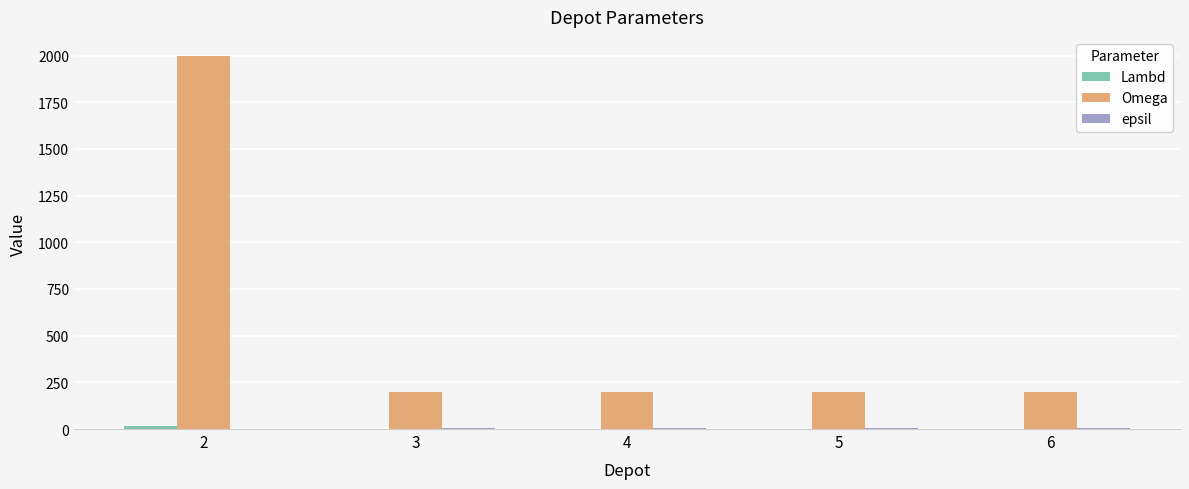

Which series has the largest total across all categories?

Omega